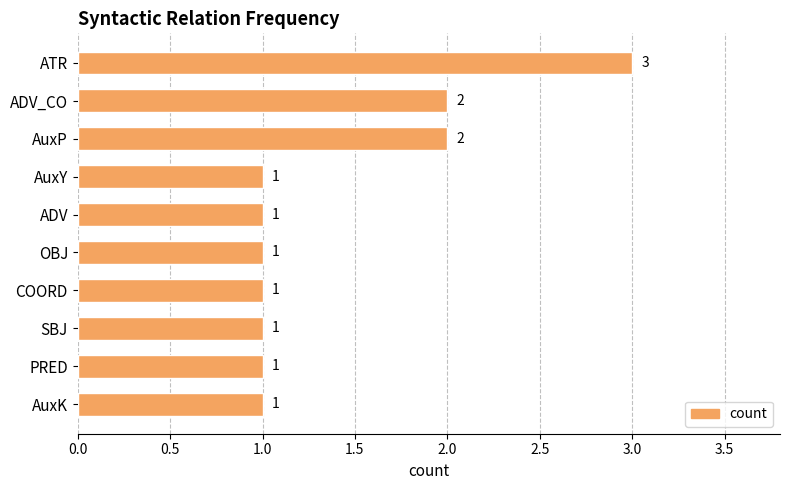

What is the value of the 7th bar from the top?

1